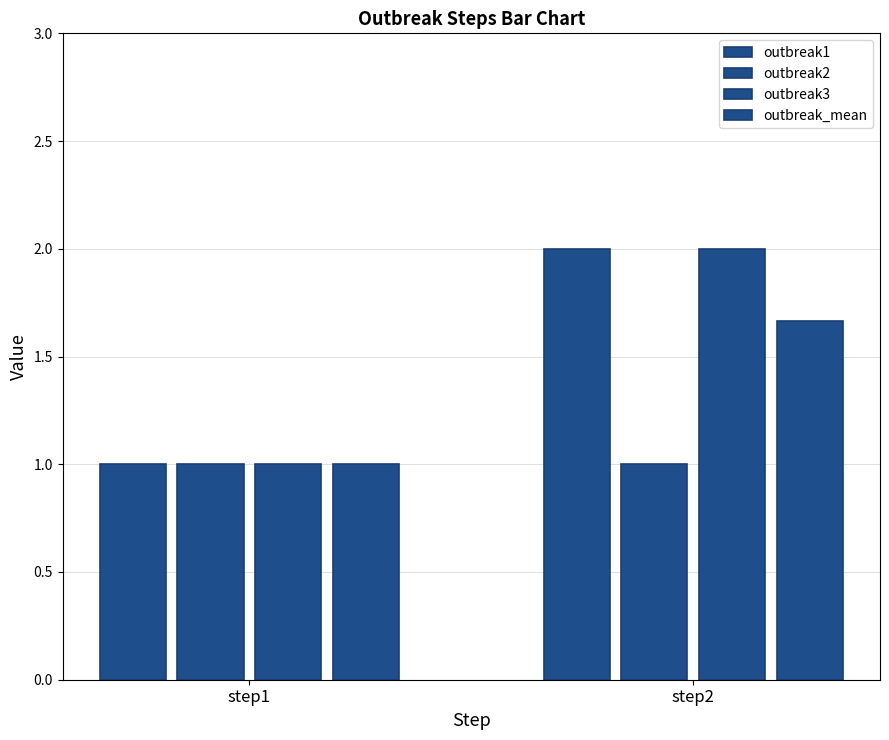

Are the bars grouped side by side (vs. stacked)?

Yes